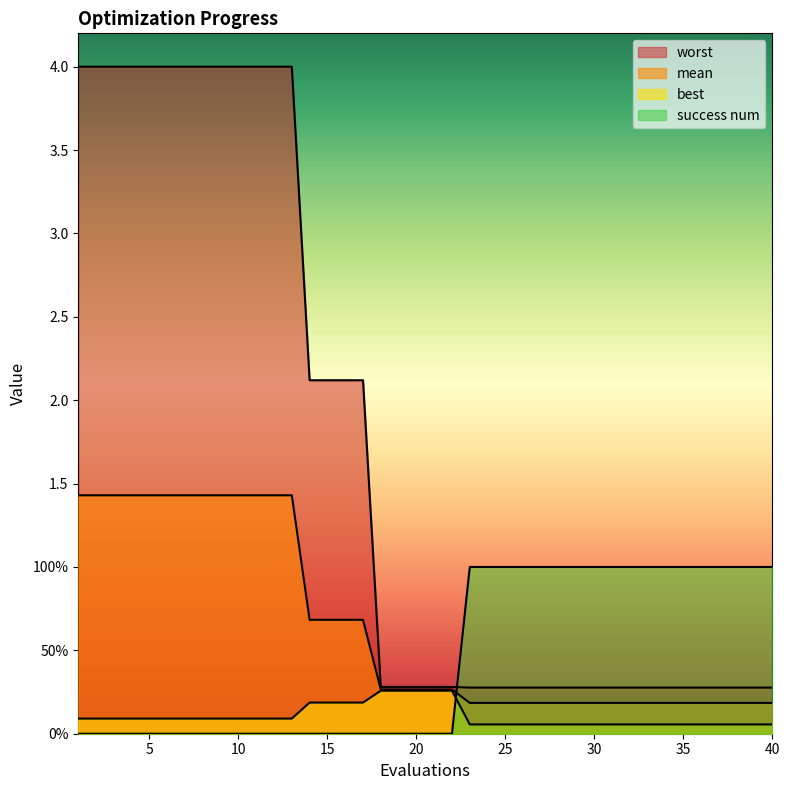

The value of worst at 13 is 4.0. True or false?

True